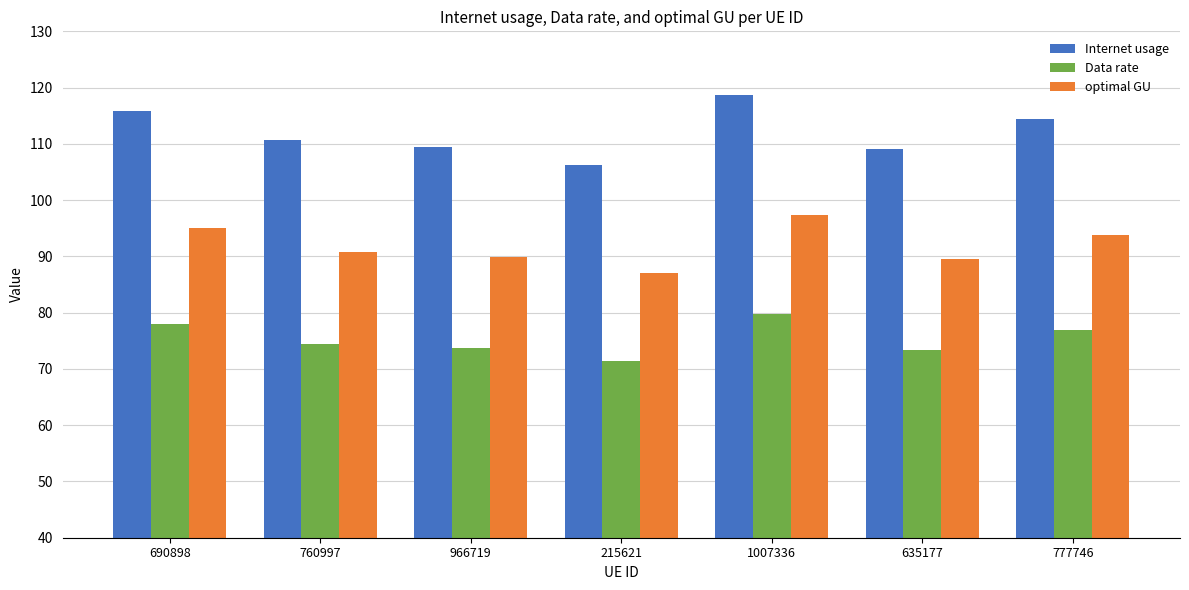

What is the sum of the Internet usage values at 777746 and 966719?

223.9